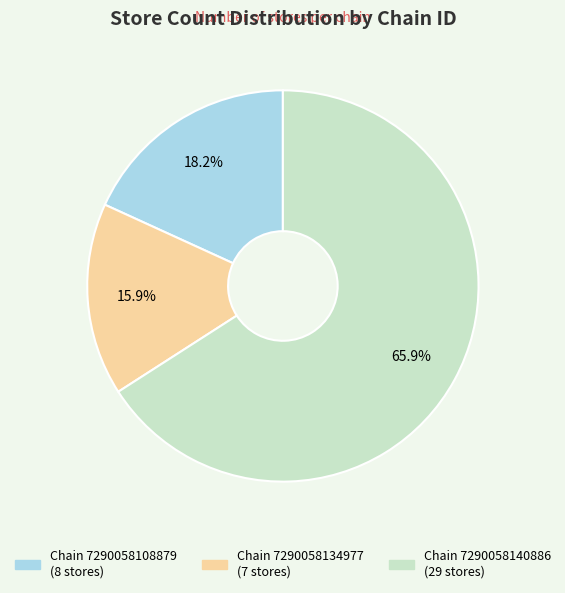

Is there a majority slice in this chart?

Yes